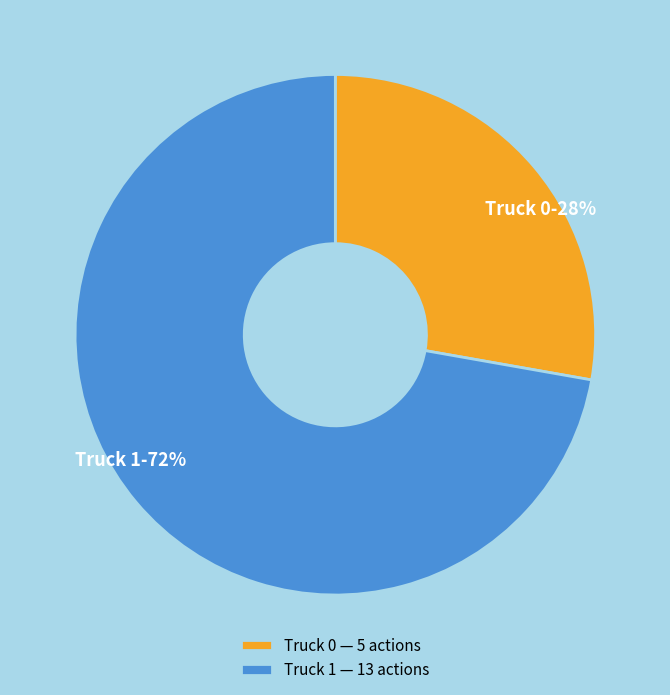

What is the ratio of the value at Truck 1 to the value at Truck 0?

2.6